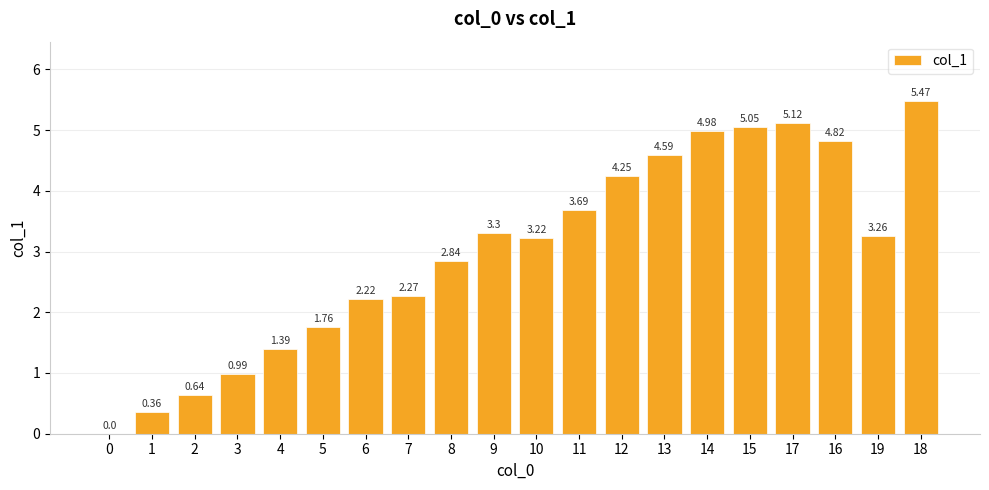

What is the sum of all values?

60.2